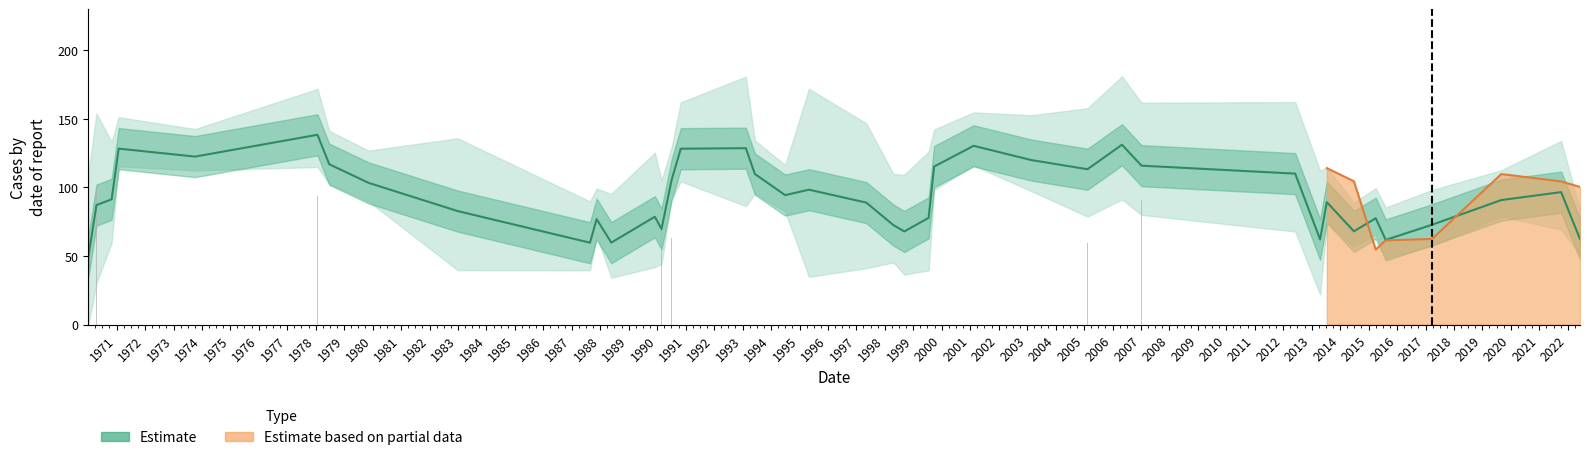

How many data points does each series have?

40